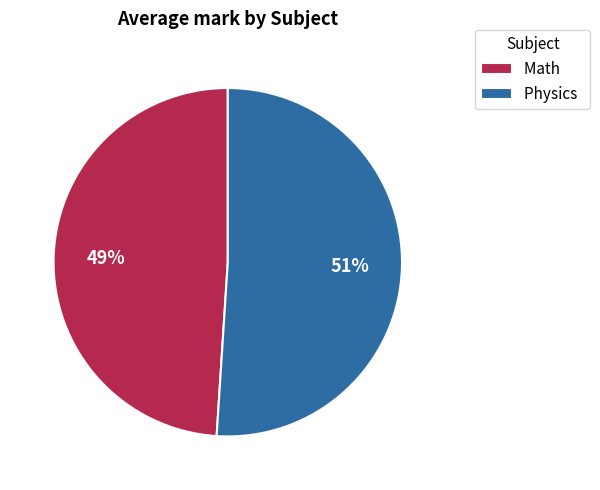

Count the number of slices in the pie.

2